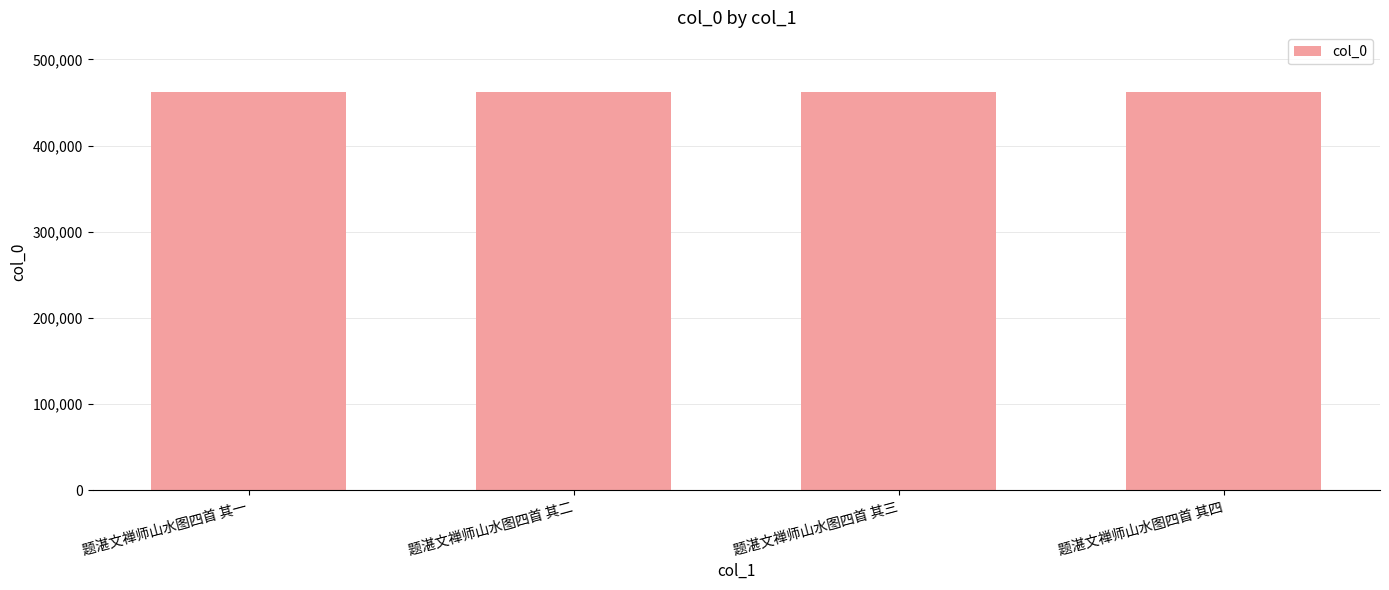

Approximately how many times larger is the value at 题湛文禅师山水图四首 其三 compared to 题湛文禅师山水图四首 其四?

1.0